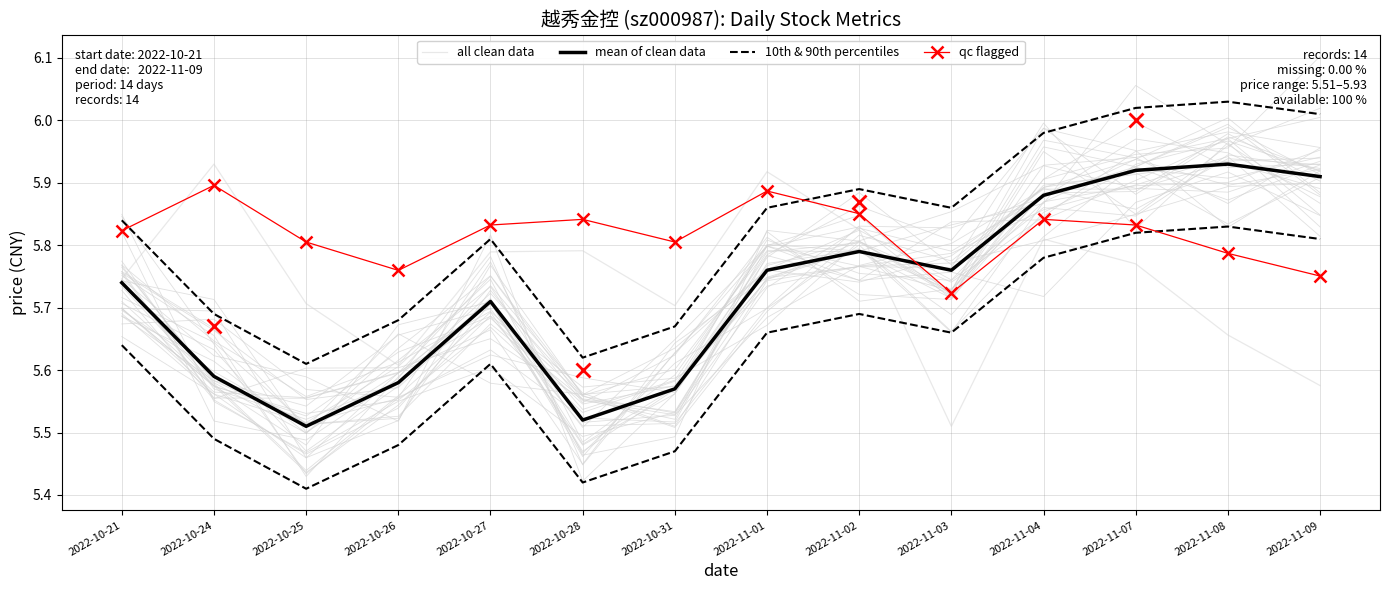

True or false: 10th & 90th percentiles and mean of clean data intersect in this chart.

False